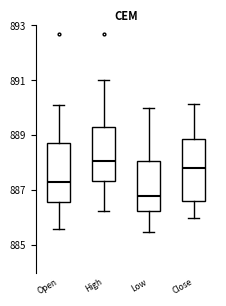

Reading left to right, read every box against the y-axis: the position of its median line, the range the box covers, and the ends of its whiskers. The values are not printed on the chart, so give them approximately, as read against the axis.

Open: median 887.4, box 886.6 to 888.8, whiskers 885.6 to 890.2
High: median 888.0, box 887.4 to 889.2, whiskers 886.2 to 891.0
Low: median 886.8, box 886.2 to 888.0, whiskers 885.6 to 890.0
Close: median 887.8, box 886.6 to 888.8, whiskers 886.0 to 890.2